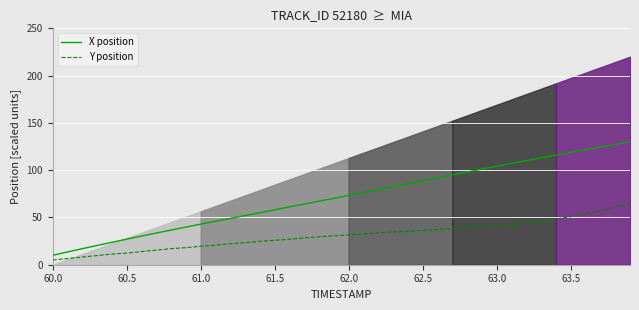

Is it true that X position equals 60.3 at 62.5?

False